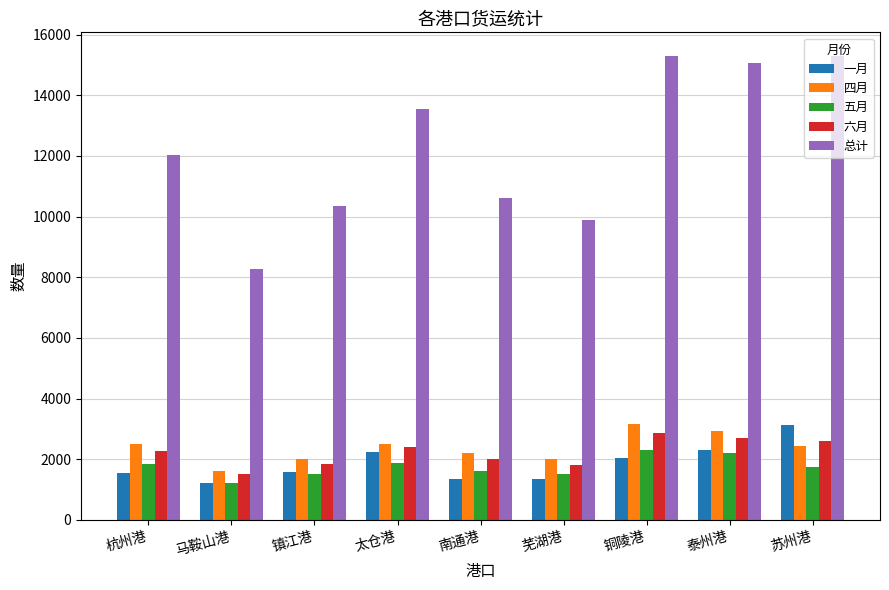

Is the value of 五月 at 泰州港 greater than the value of 六月 at 芜湖港?

Yes